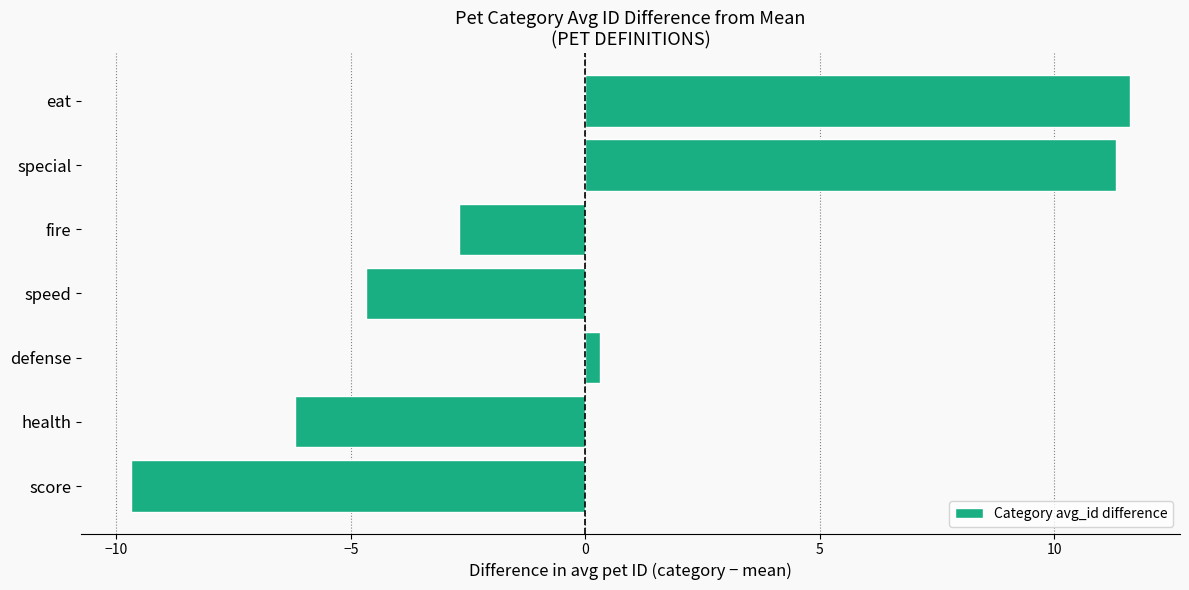

Are the bars horizontal?

Yes